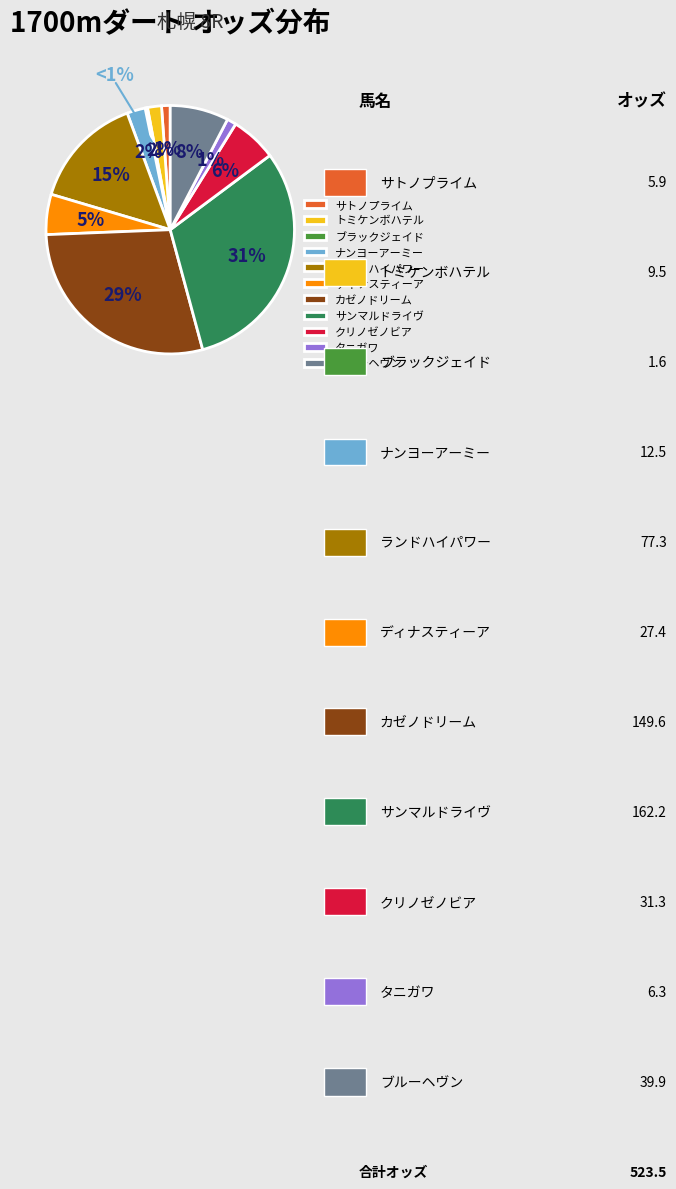

What is the change in value from カゼノドリーム to クリノゼノビア?

-118.3